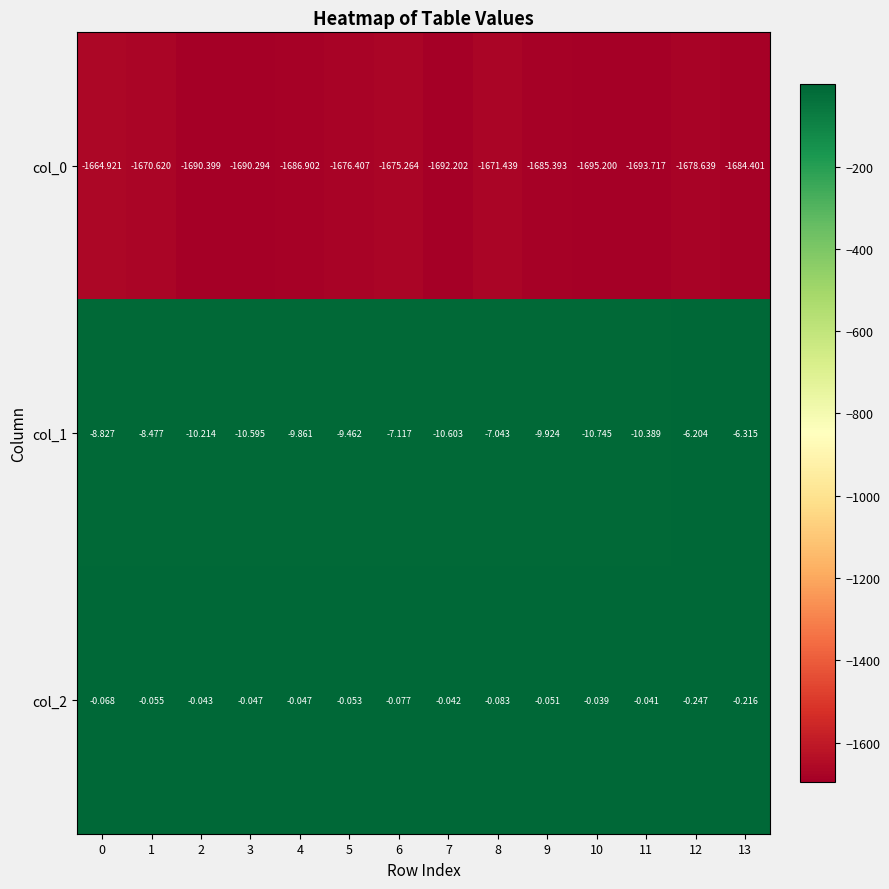

Is the value of col_0 at 3 greater than the value of col_2 at 1?

No